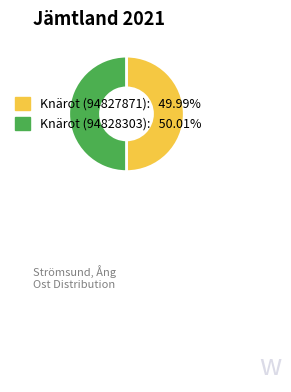

What is the ratio of the value at Knärot (94828303) to the value at Knärot (94827871)?

1.0